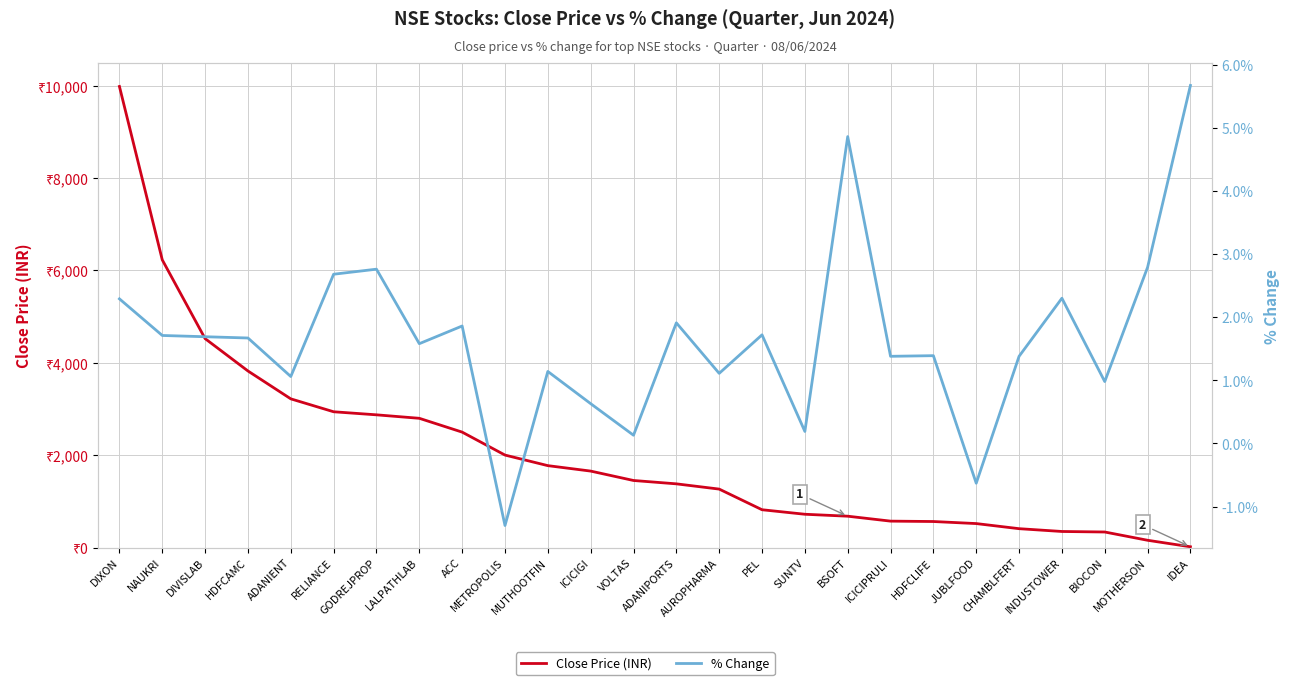

Which category has the highest value in the % Change series?

IDEA